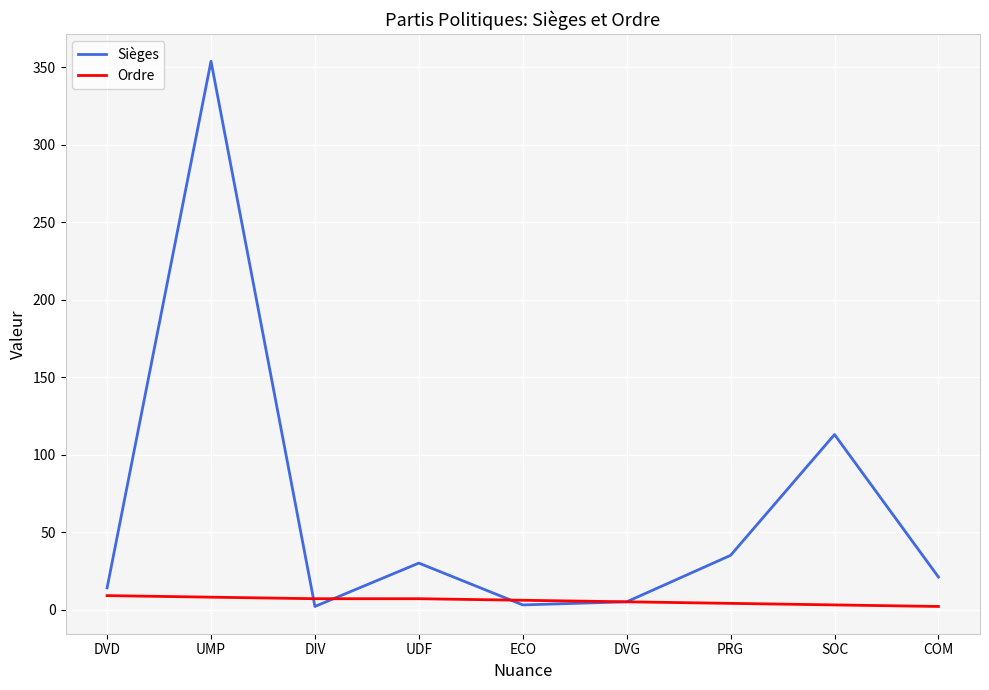

Which series has the widest spread of values?

Sièges